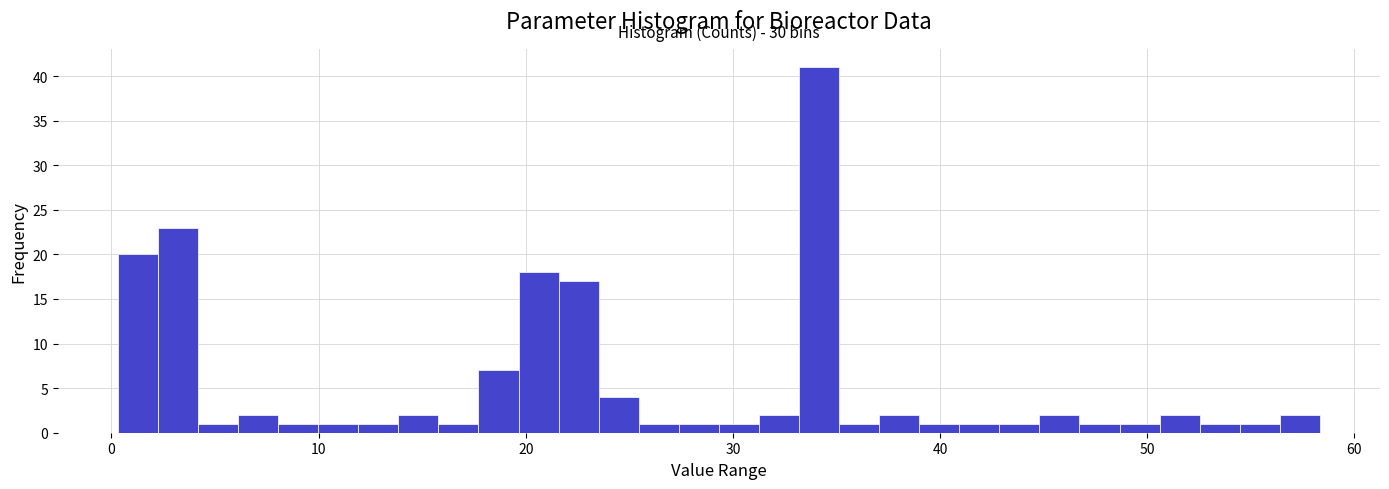

Around what value on the x-axis is the tallest bar? Give the approximate position of its centre, as read against the axis.

34